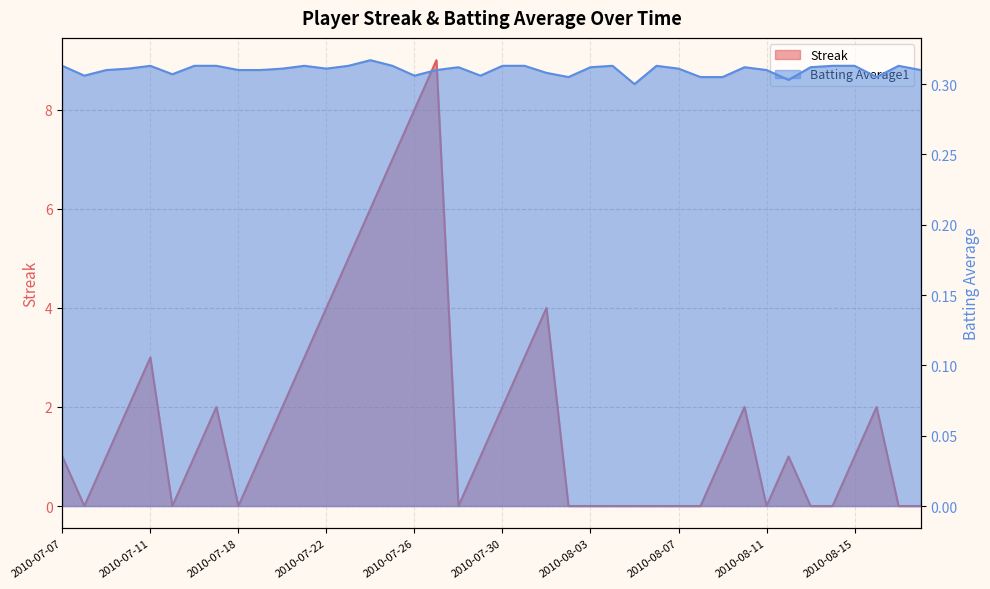

True or false: Batting Average1 has a value of 0.1 at 2010-07-11.

False